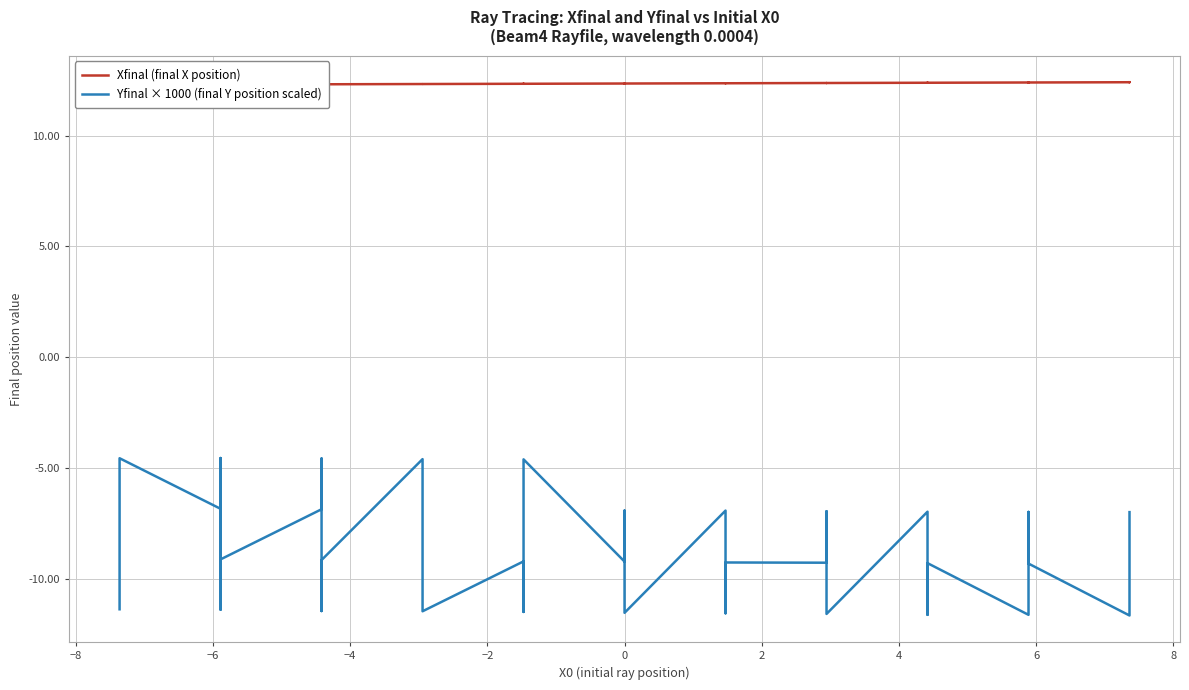

How many interior local peaks does the Yfinal × 1000 (final Y position scaled) series have?

13